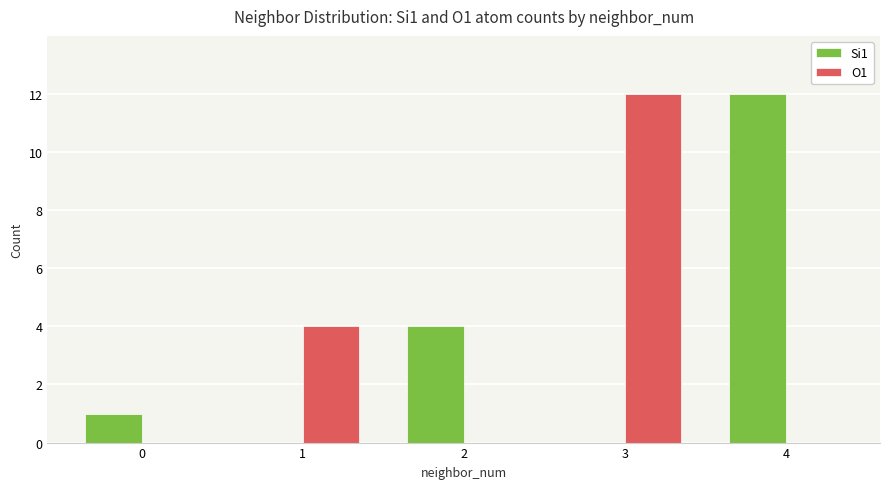

Is the value of O1 at 1 greater than the value of Si1 at 0?

Yes